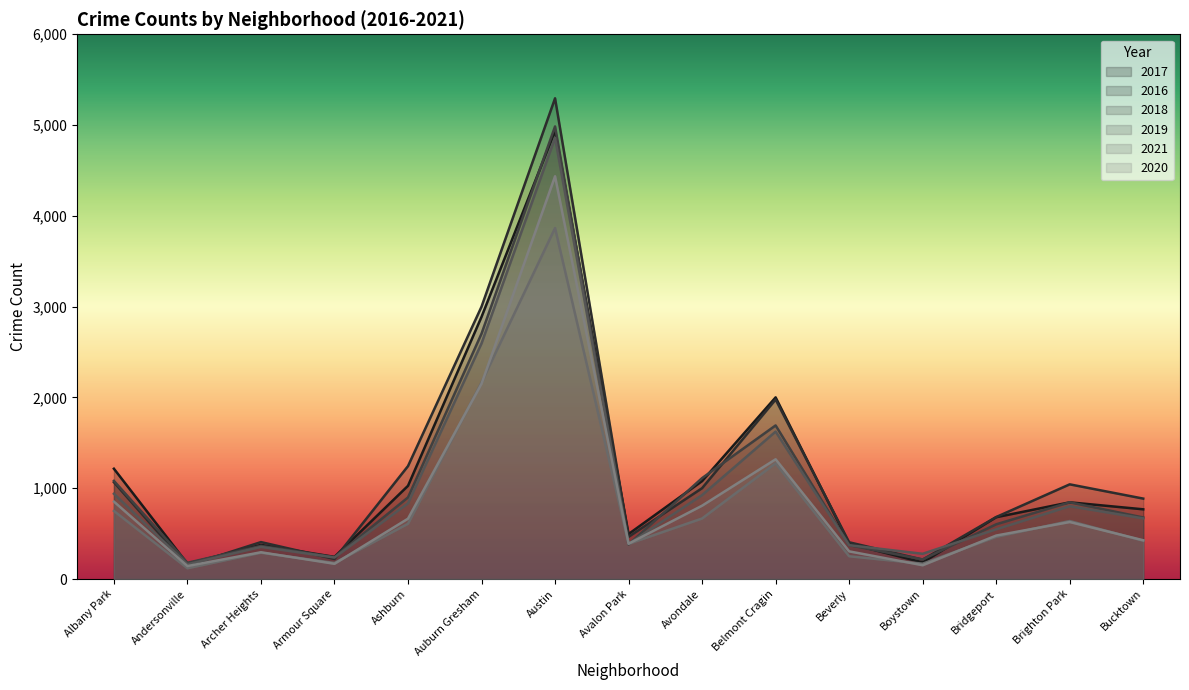

The 2016 series shows 160 at Bridgeport. True or false?

False